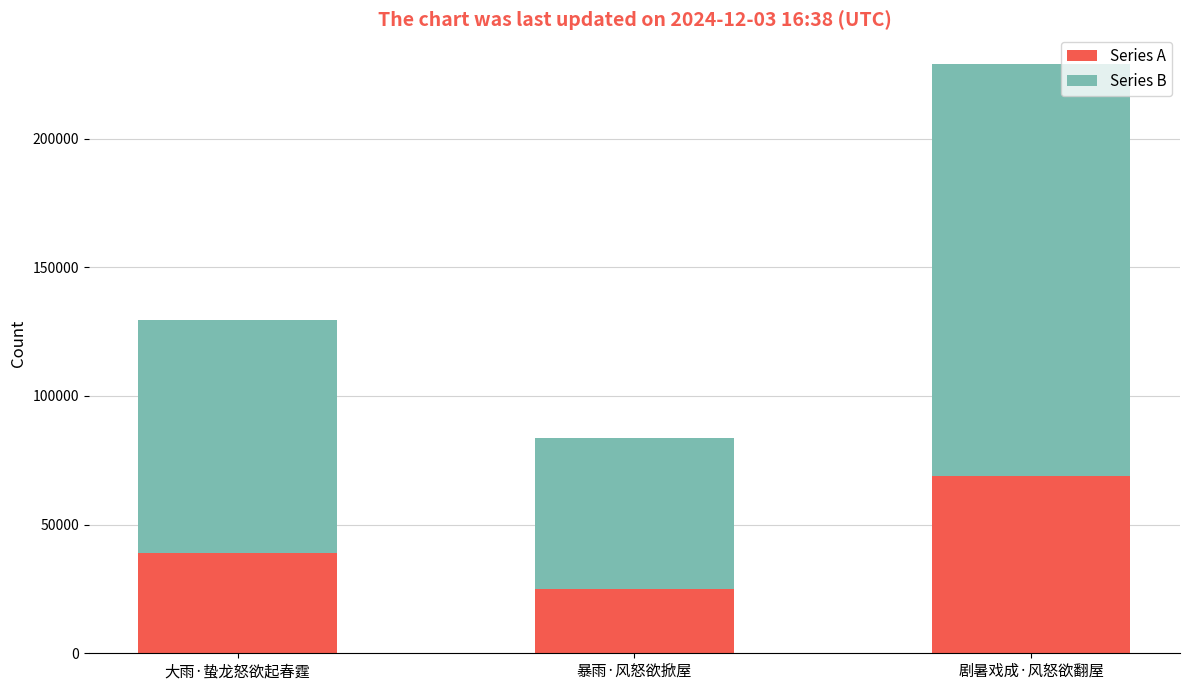

The value of Series A at 剧暑戏成·风怒欲翻屋 is 68730. True or false?

True